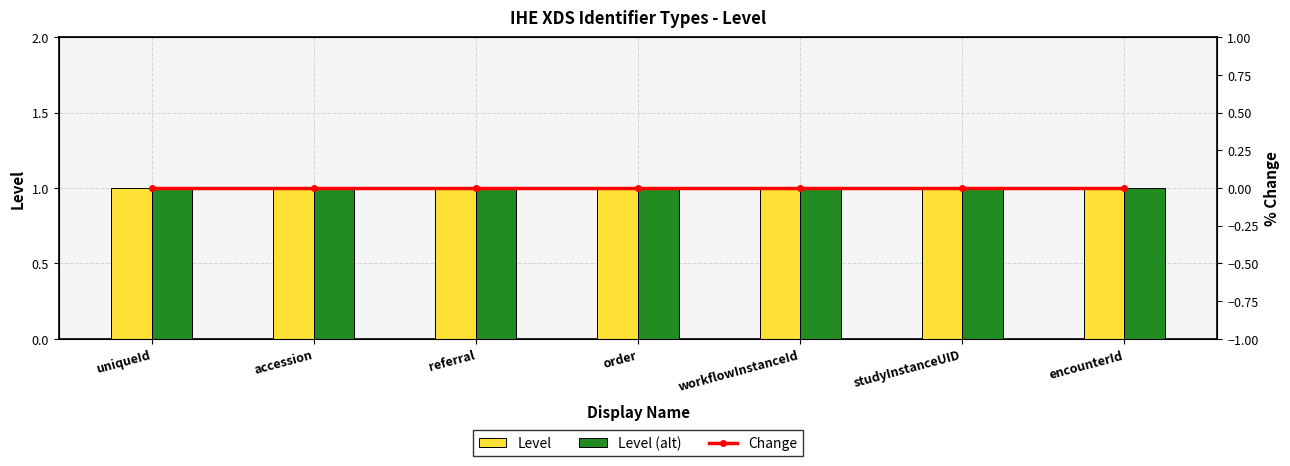

Does the chart contain stacked bars?

No